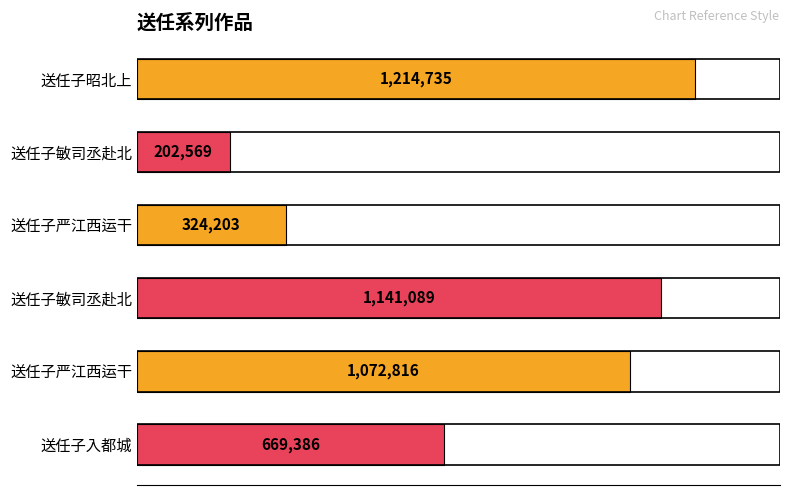

Does the chart contain any negative values?

No